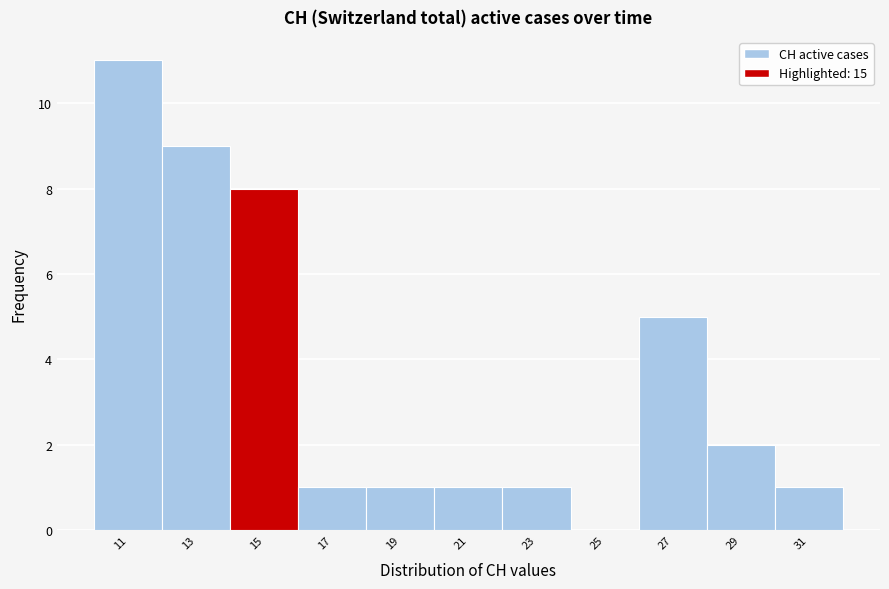

Reading left to right, transcribe all the data shown in this chart.

11=11	13=9	15=8	17=1	19=1	21=1	23=1	25=0	27=5	29=2	31=1